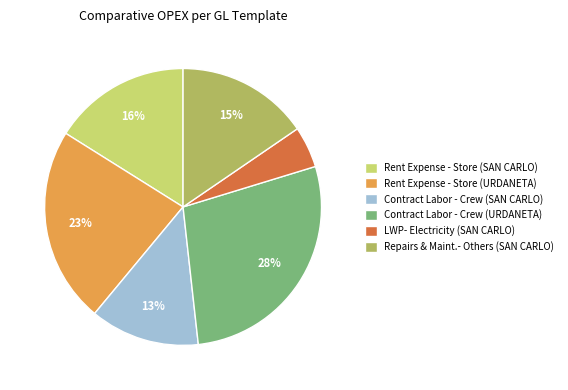

Does Rent Expense - Store (URDANETA) represent more than half of the total?

No